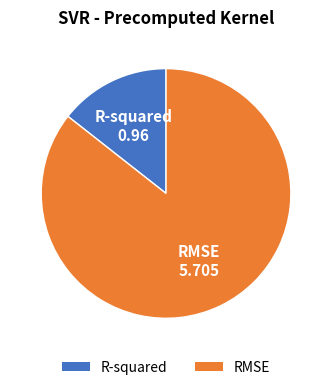

What is the largest slice in the pie chart?

RMSE